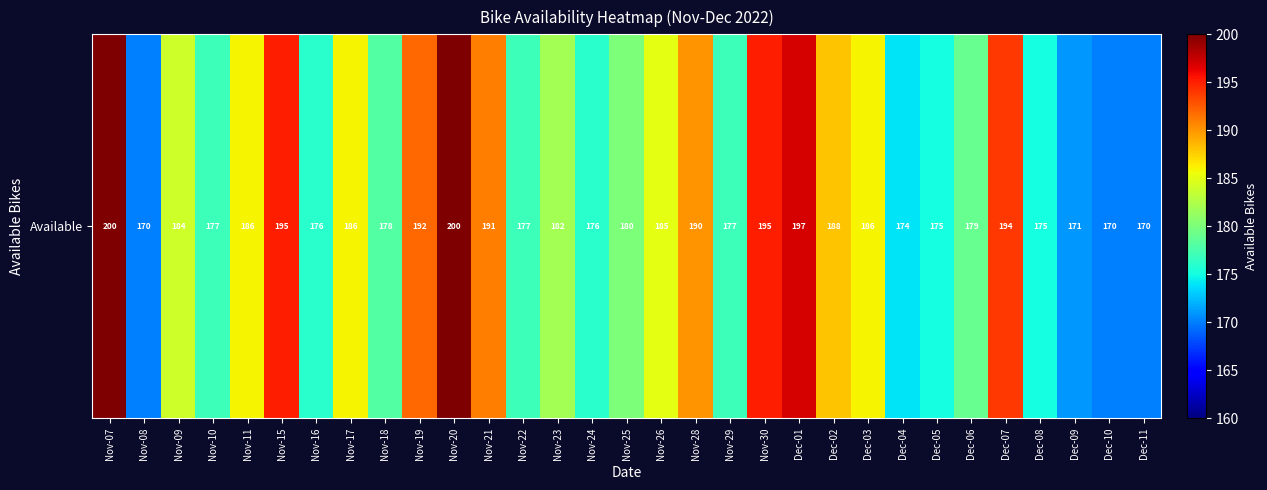

Reading right to left, list all the values displayed in this chart.

Dec-11=170	Dec-10=170	Dec-09=171	Dec-08=175	Dec-07=194	Dec-06=179	Dec-05=175	Dec-04=174	Dec-03=186	Dec-02=188	Dec-01=197	Nov-30=195	Nov-29=177	Nov-28=190	Nov-26=185	Nov-25=180	Nov-24=176	Nov-23=182	Nov-22=177	Nov-21=191	Nov-20=200	Nov-19=192	Nov-18=178	Nov-17=186	Nov-16=176	Nov-15=195	Nov-11=186	Nov-10=177	Nov-09=184	Nov-08=170	Nov-07=200